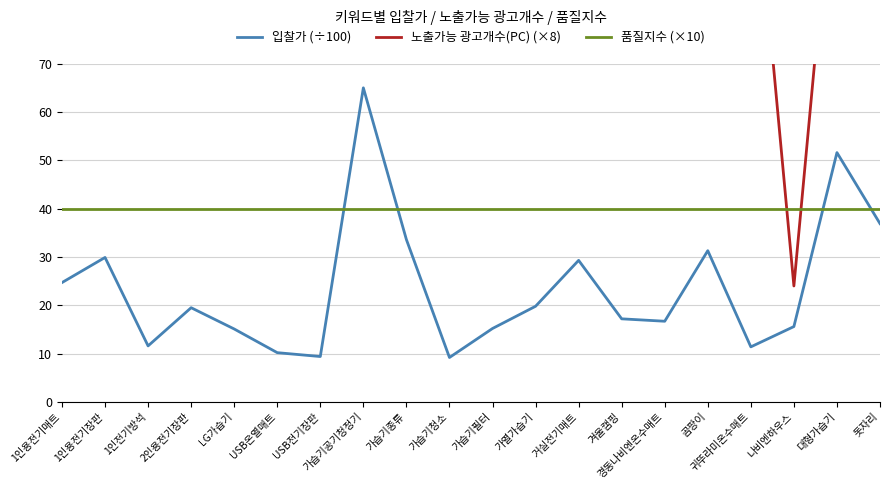

True or false: 입찰가 (÷100) has a value of 36.9 at 돗자리.

True